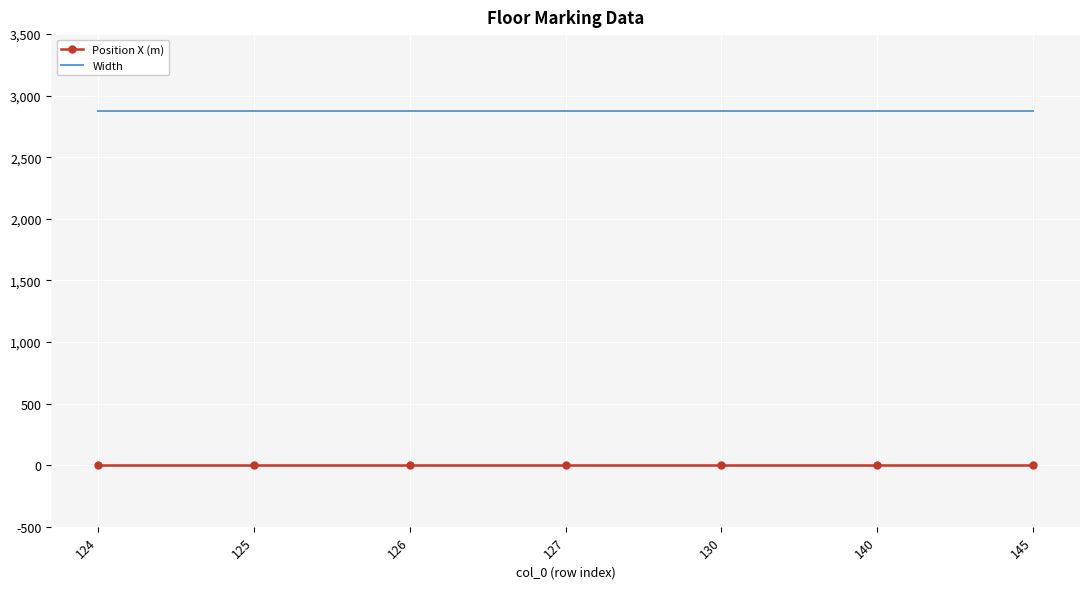

True or false: Width and Position X (m) cross at least once.

False